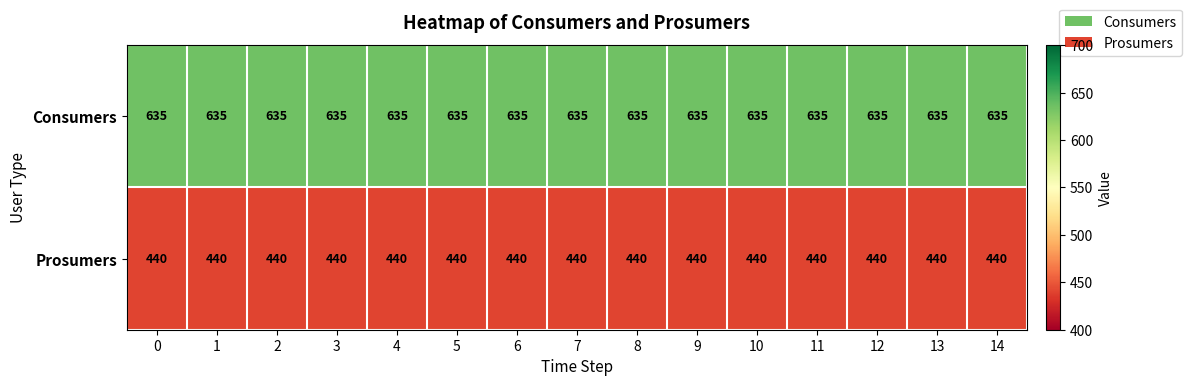

At how many categories does at least one series exceed 508?

15